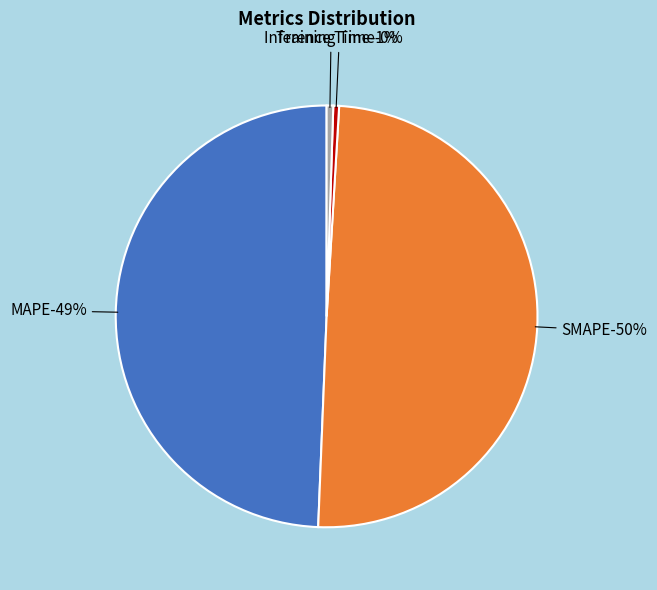

Which has a higher value, Training Time or Inference Time?

Inference Time